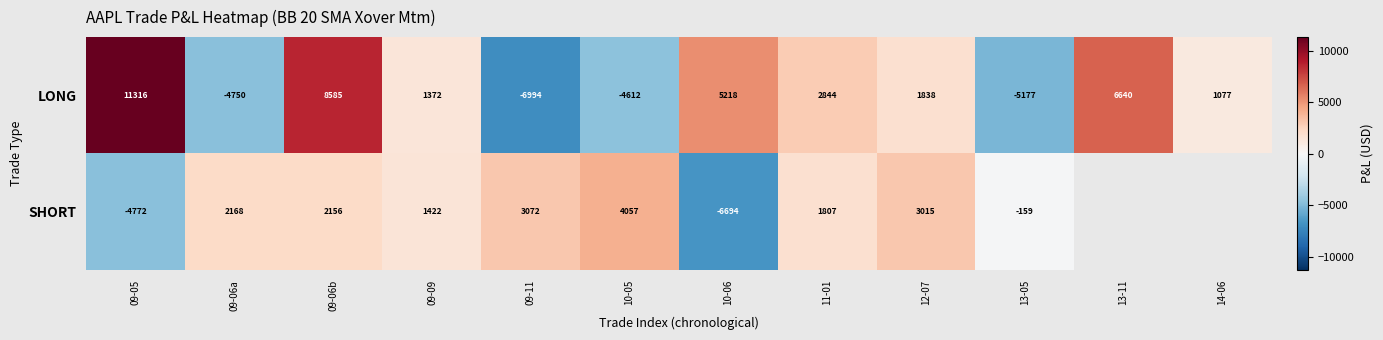

What is the difference between the highest and lowest values at 09-05?

16088.0